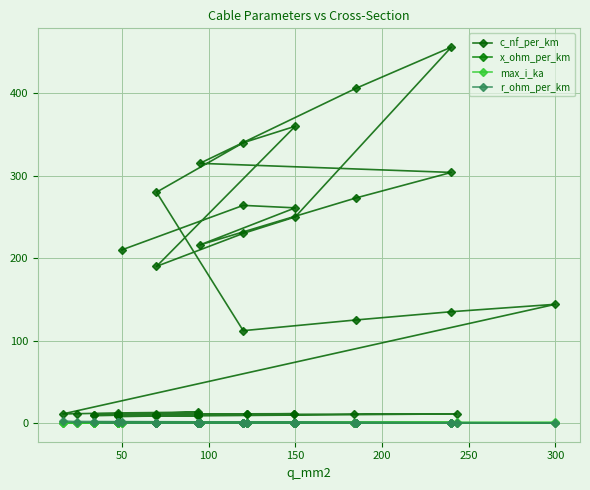

The value of x_ohm_per_km at 21 is 0.5. True or false?

False